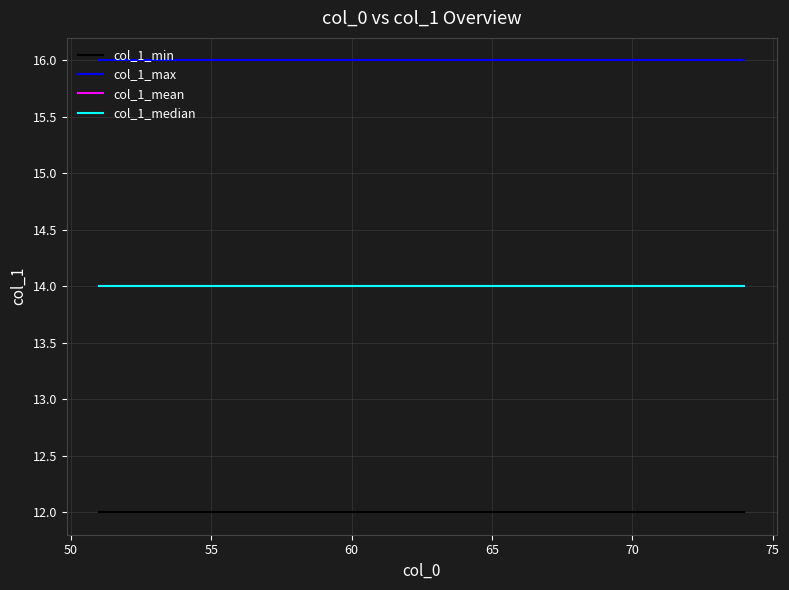

Does the chart display data point markers on the line(s)?

No